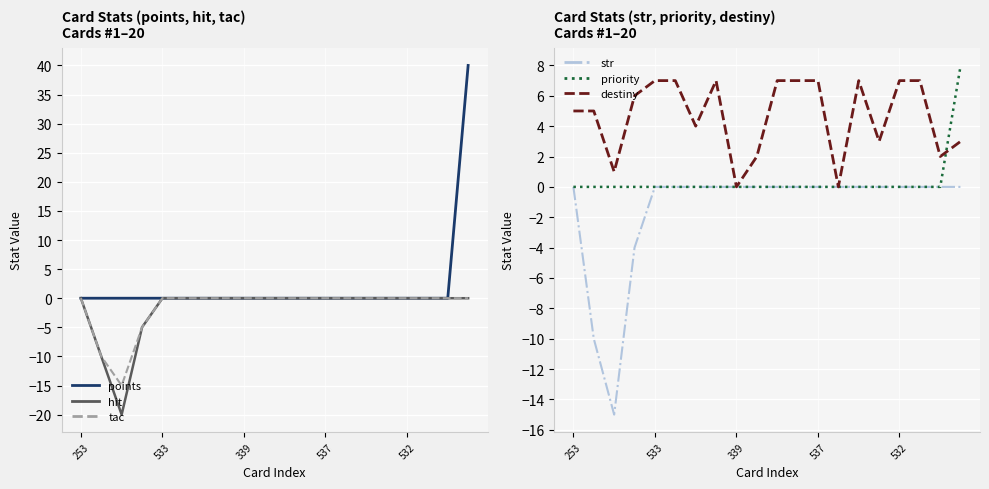

True or false: tac has more than 2 points higher than both neighbors.

False